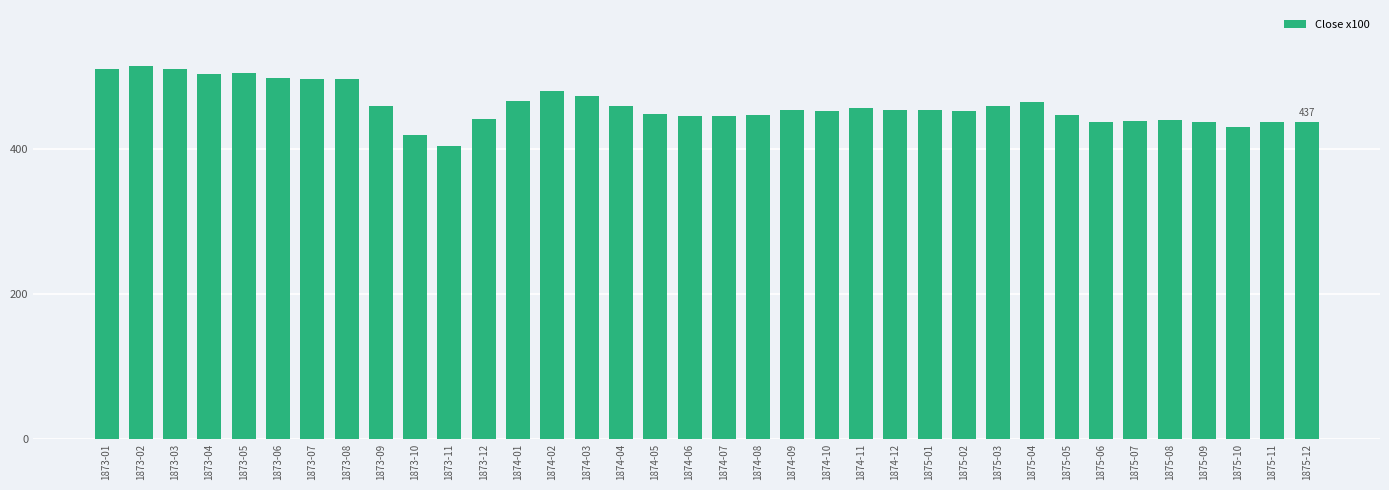

Does the chart contain stacked bars?

No